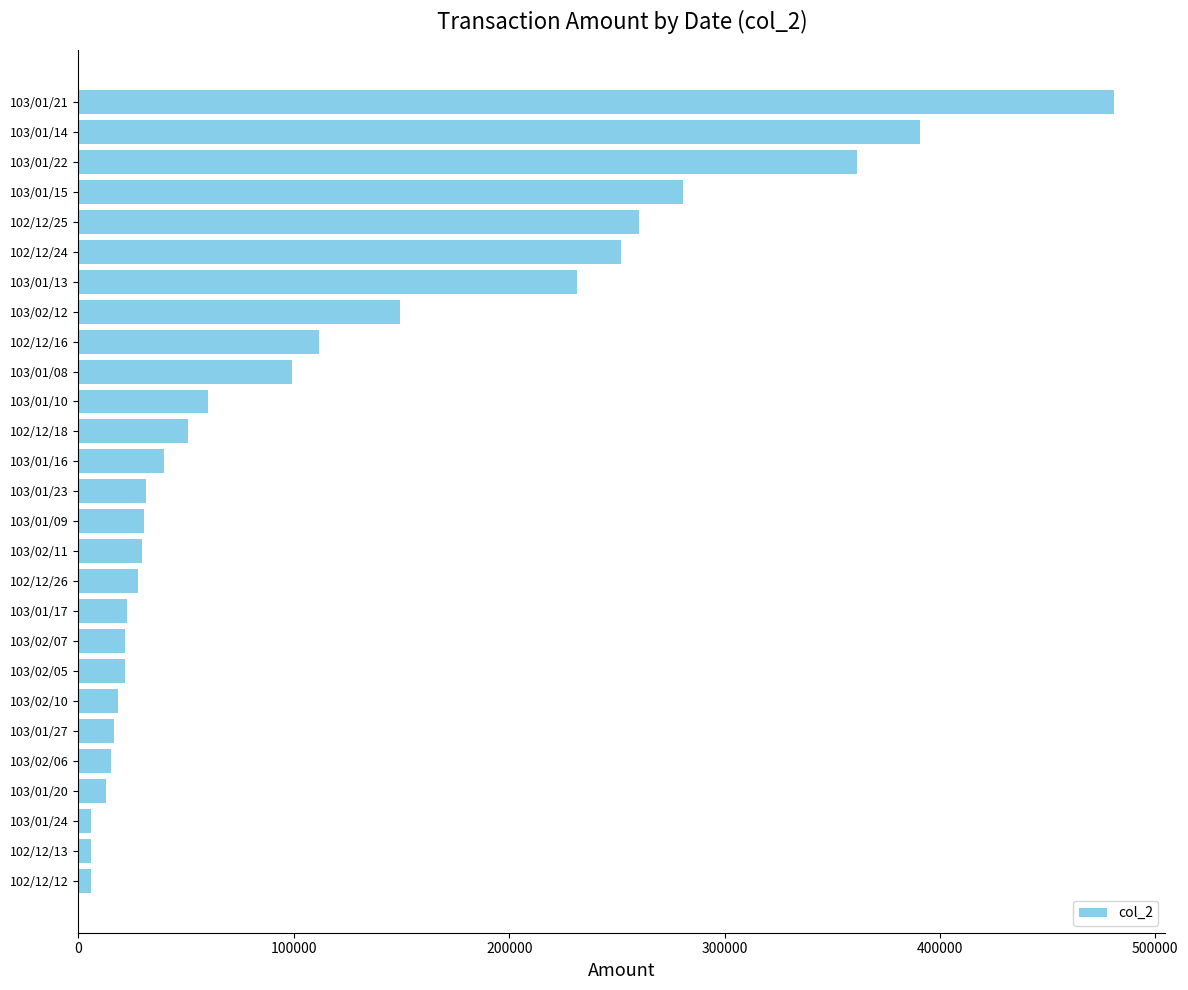

What is the change in value from 103/02/07 to 103/01/08?

+77530